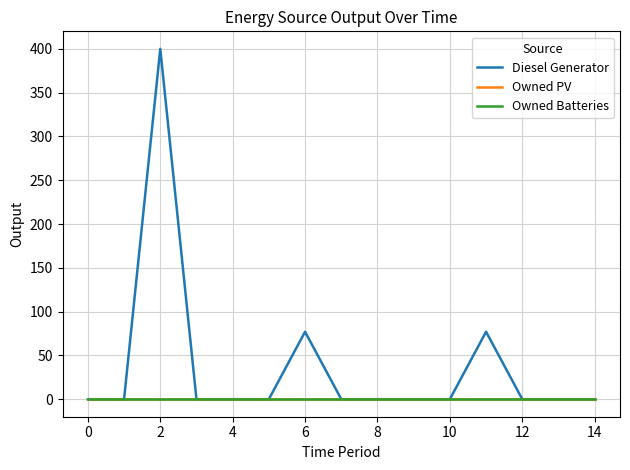

Does the chart display data point markers on the line(s)?

No